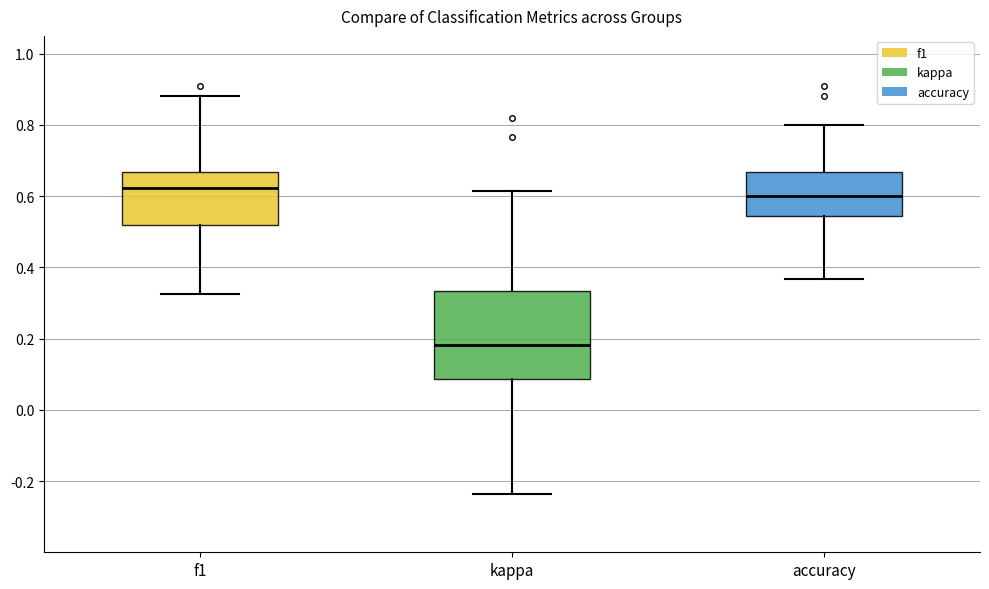

Which box has the highest median line?

f1